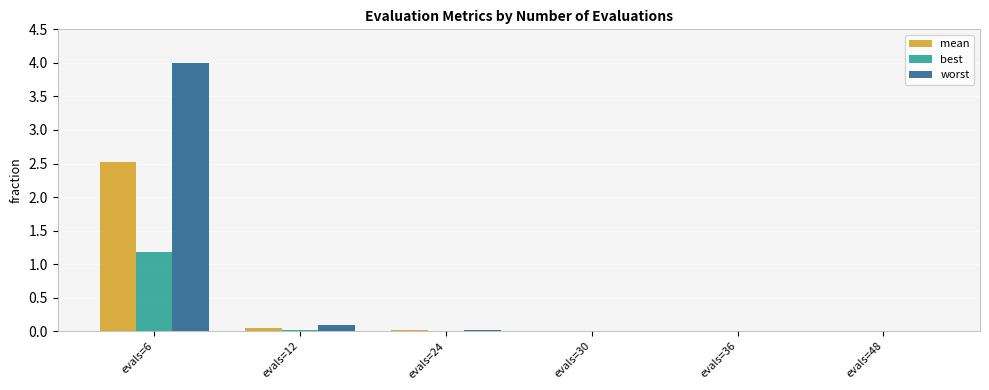

Is the value of best at evals=6 greater than the value of worst at evals=24?

Yes